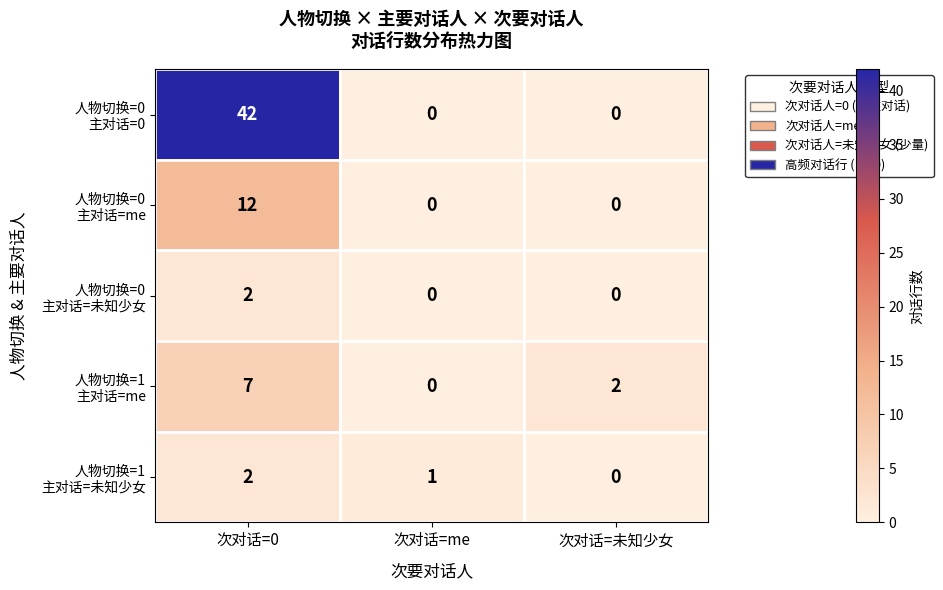

Which category has the highest value across all series?

次对话=0